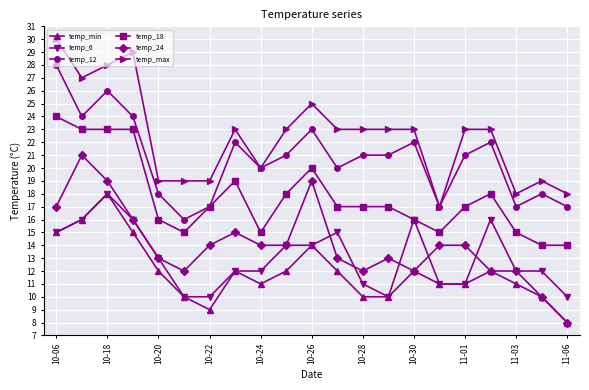

True or false: temp_6 has more than 2 points higher than both neighbors.

True